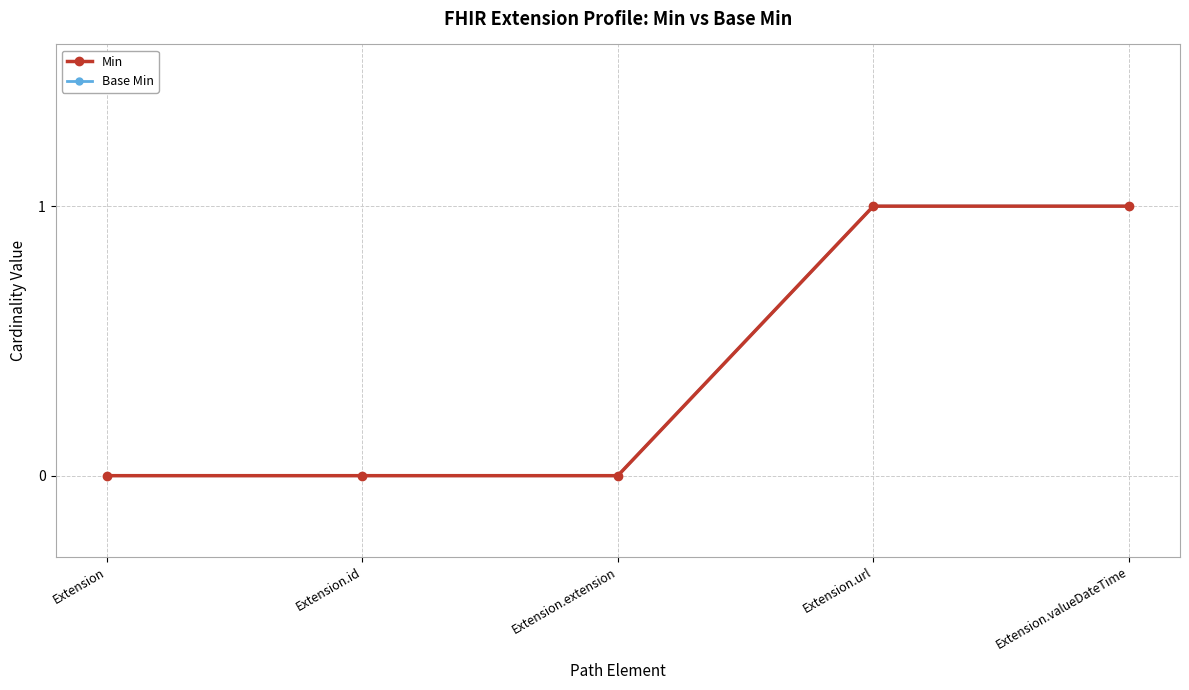

What is the label of the 2nd point from the left?

Extension.id